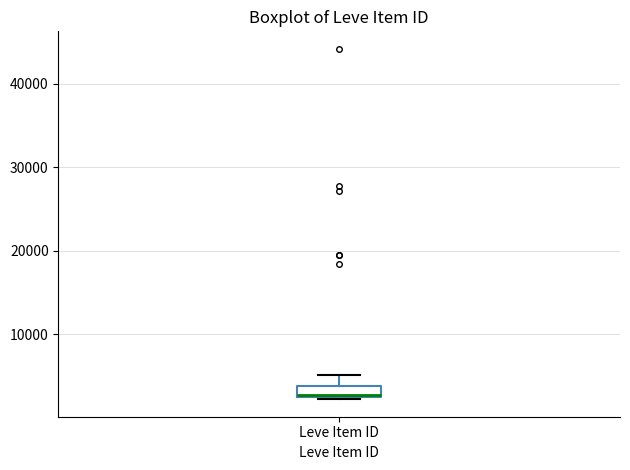

Where does the median line of the box for Leve Item ID sit on the y-axis? The values are not printed on the chart, so give them approximately, as read against the axis.

3000